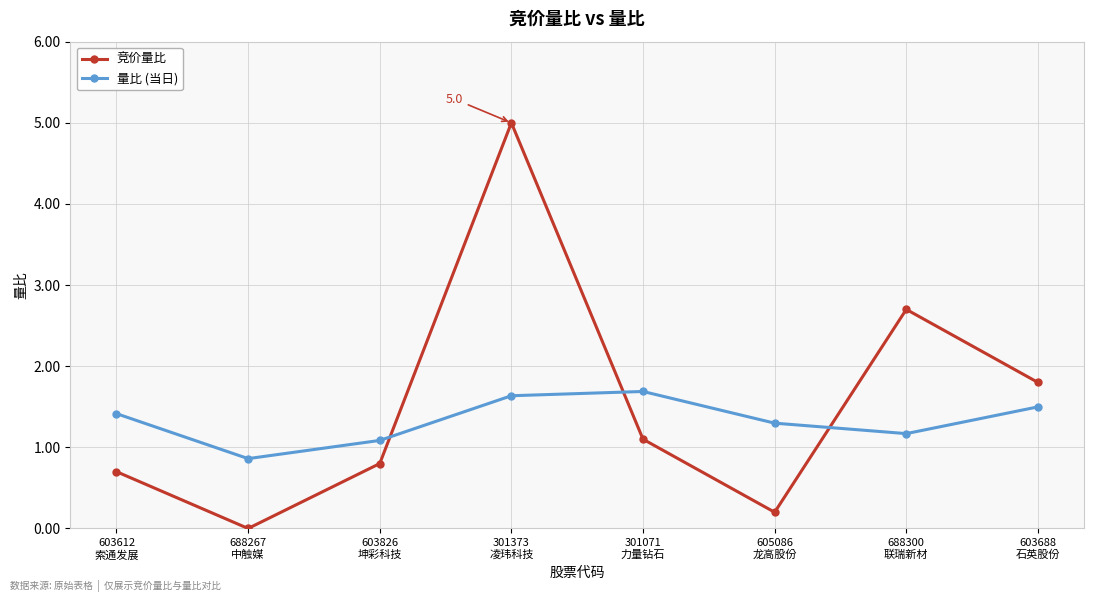

What is the total value across all series at 603826
坤彩科技?

1.9